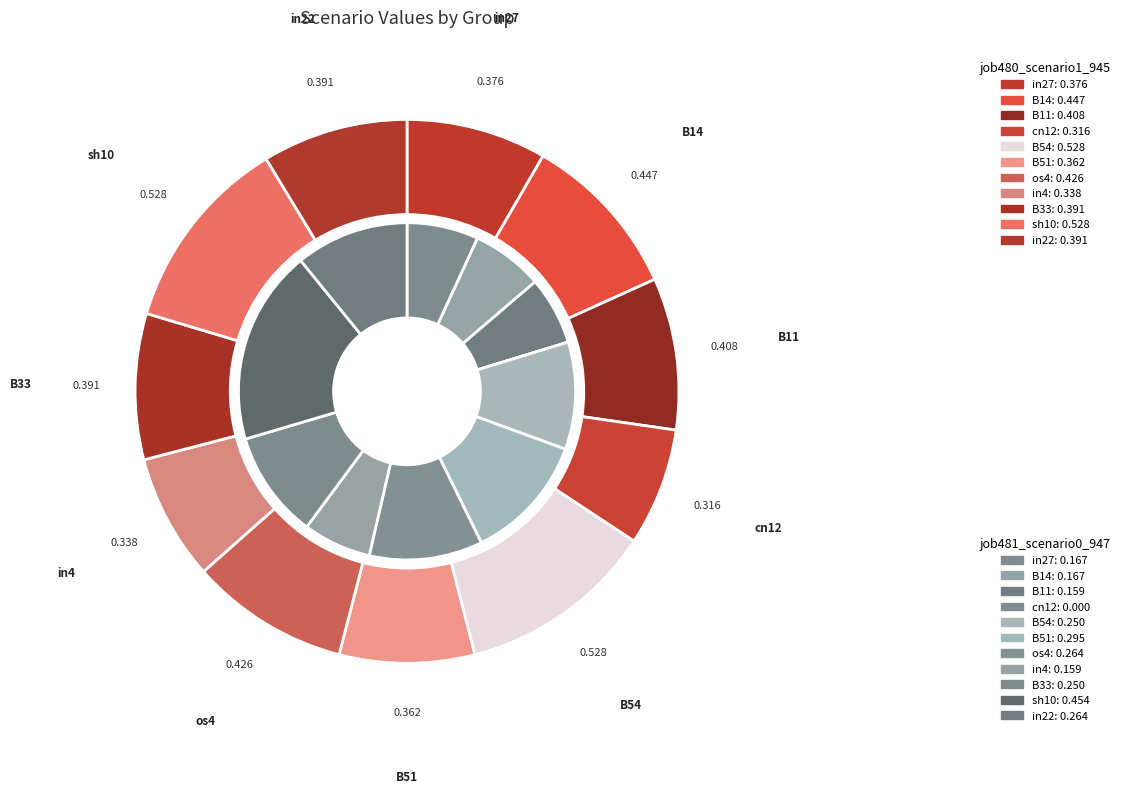

Between B33 and cn12, which is larger?

B33